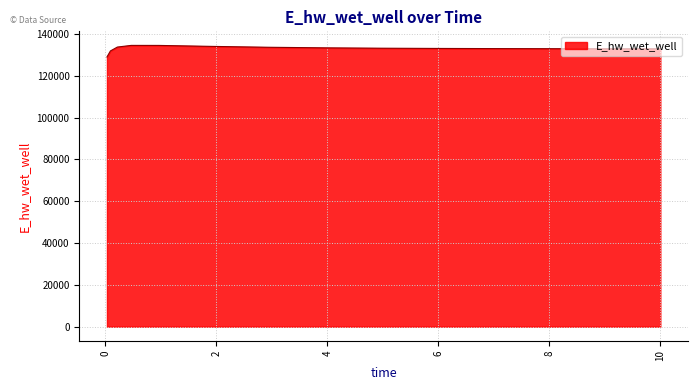

What is the minimum value shown in the chart?

129059.2